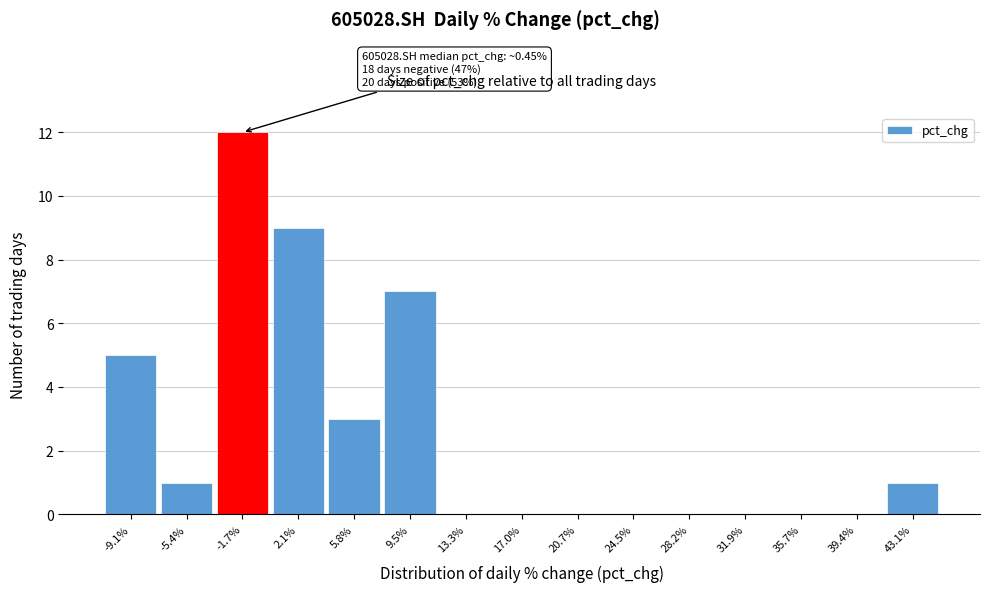

Over which range of the x-axis is the bar tallest?

-3.5 to 0.0